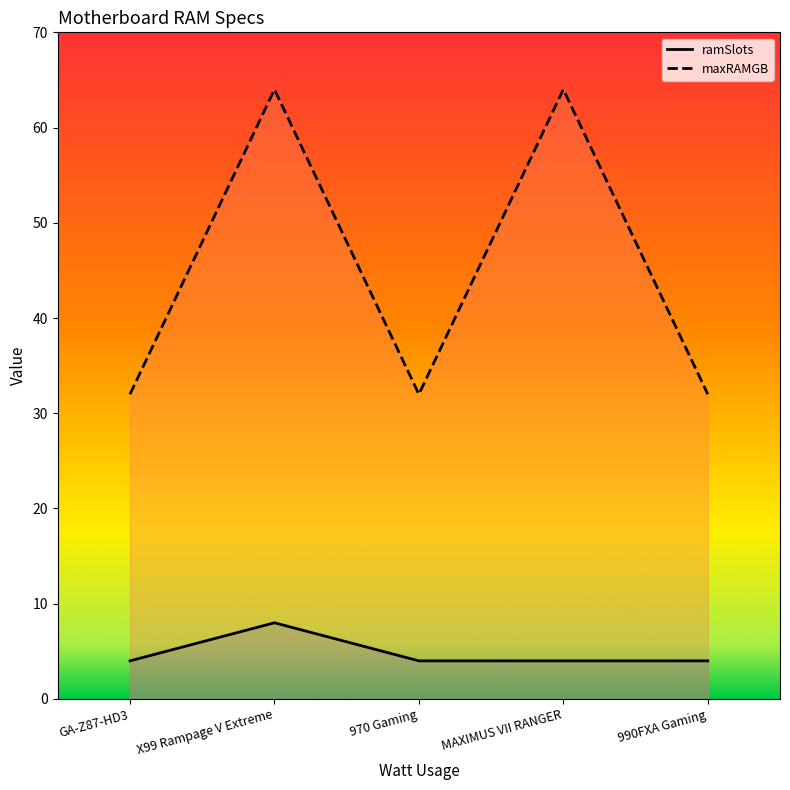

What are all the series names shown in the legend?

ramSlots, maxRAMGB